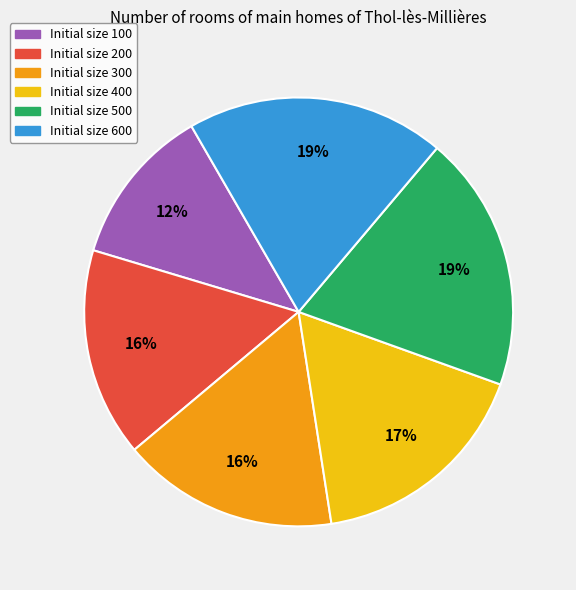

To the nearest percent, what is the average slice percentage?

17%